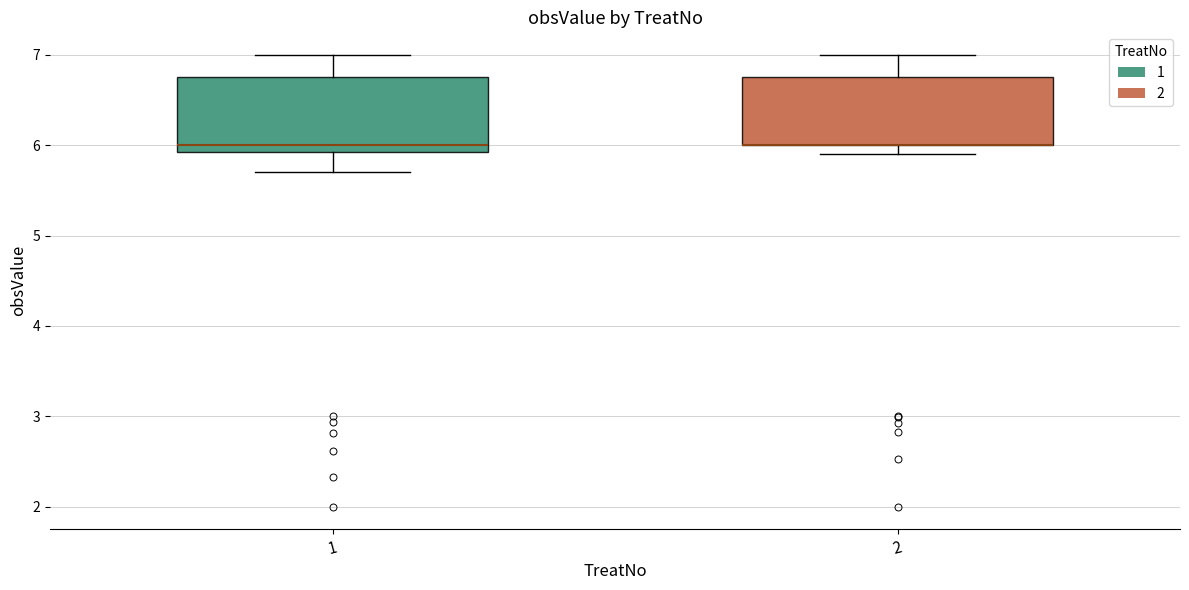

Reading left to right, read every box against the y-axis: the position of its median line, the range the box covers, and the ends of its whiskers. The values are not printed on the chart, so give them approximately, as read against the axis.

1: median 6.0, box 5.9 to 6.8, whiskers 5.7 to 7.0
2: median 6.0 (drawn on the box's lower edge), box 6.0 to 6.8, whiskers 5.9 to 7.0